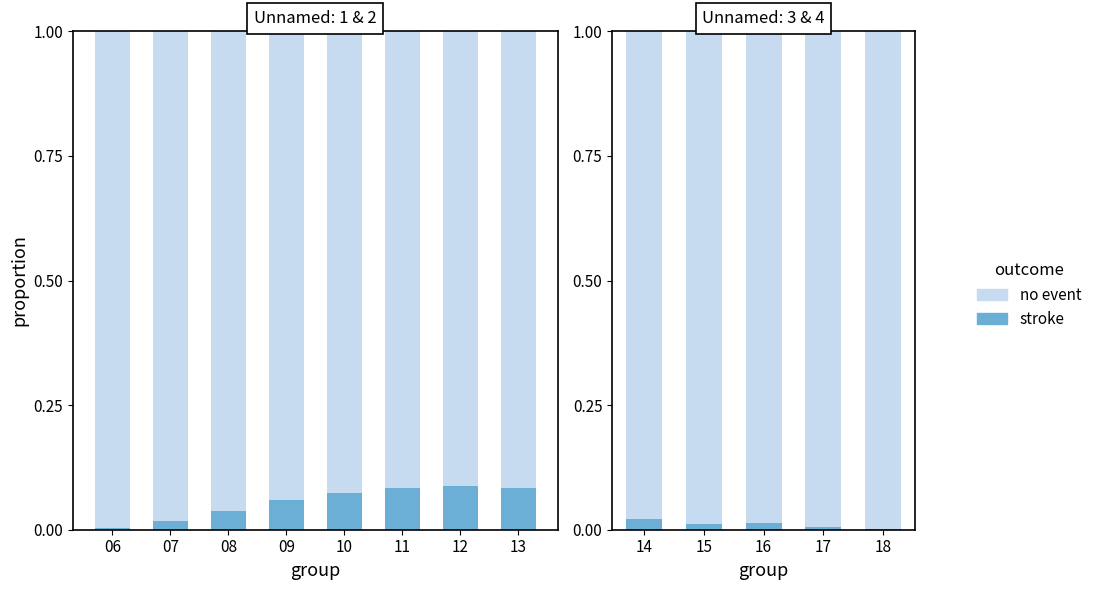

Between 14 and 16, which series saw the biggest shift?

stroke